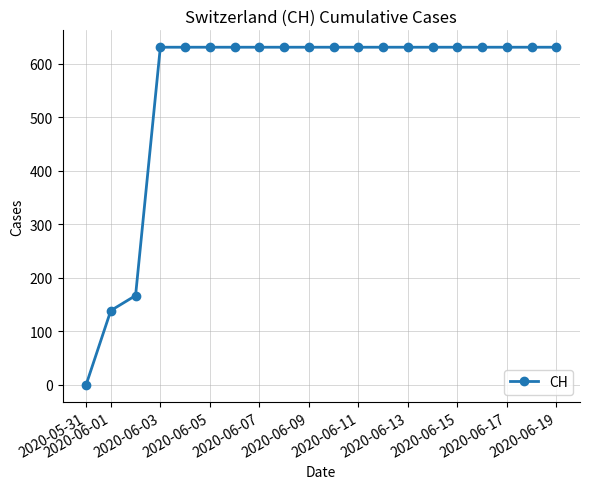

What is the average value?

552